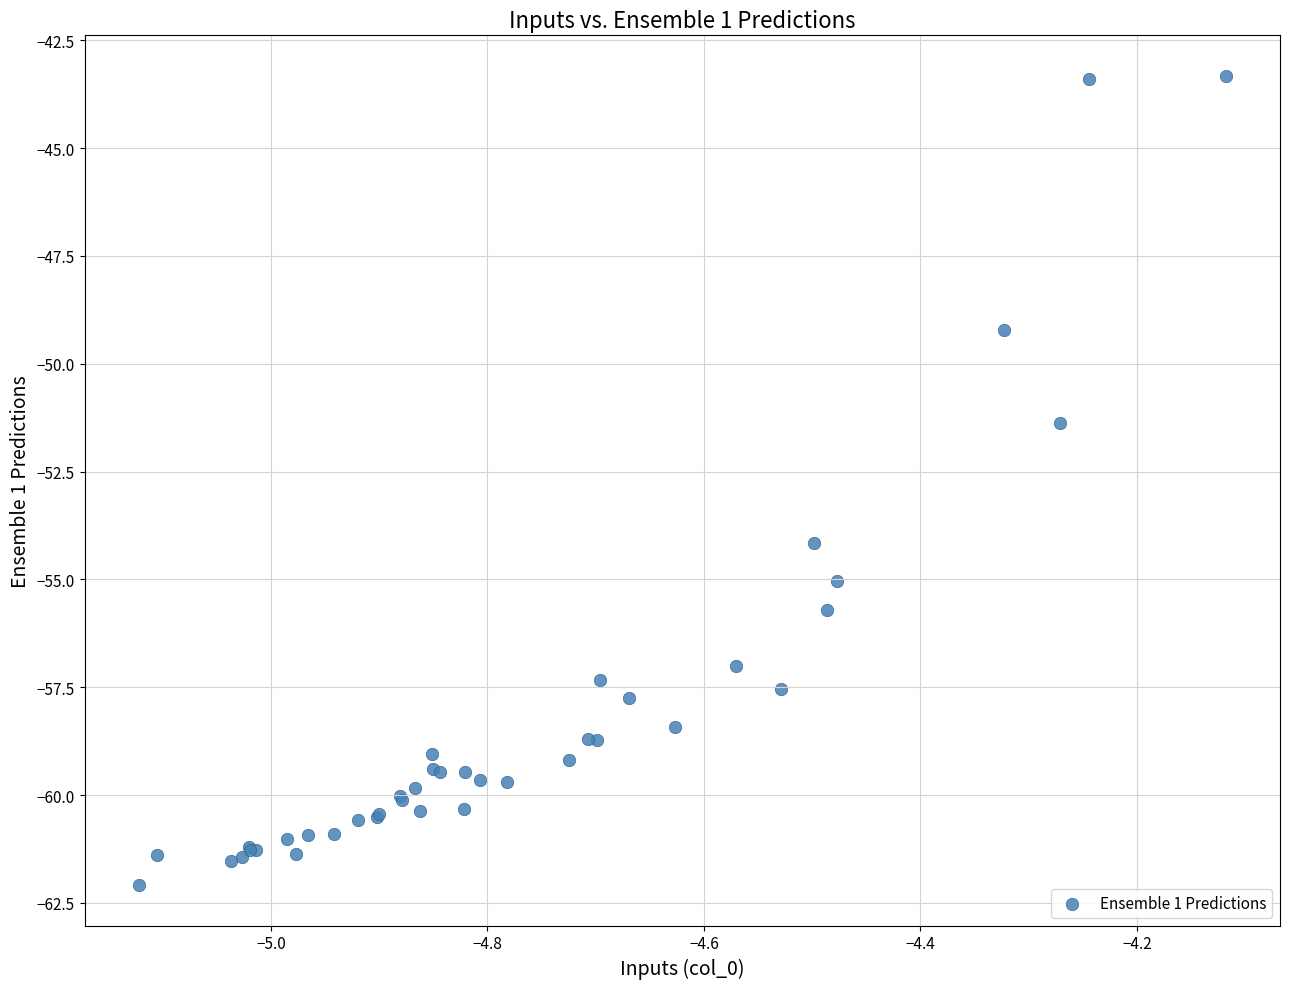

What Y value in the scatter plot is closest to -52?

-51.4